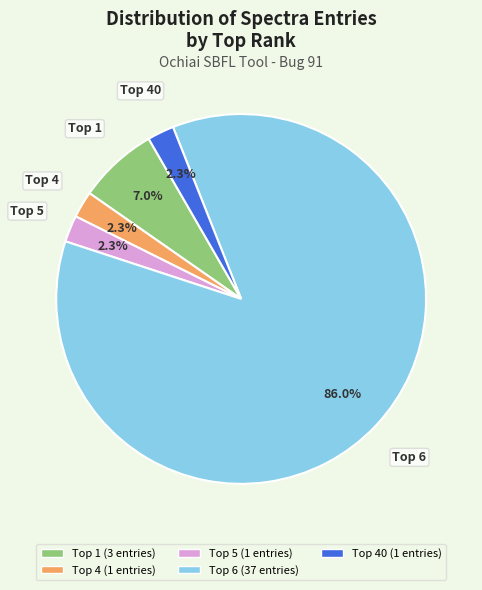

How many slices are in this pie chart?

5